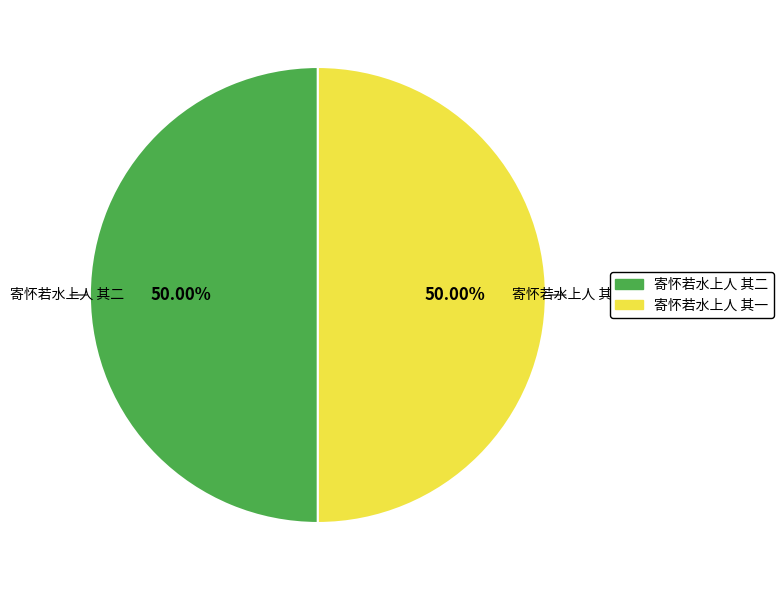

True or false: 寄怀若水上人 其二 accounts for 50% of the total.

True